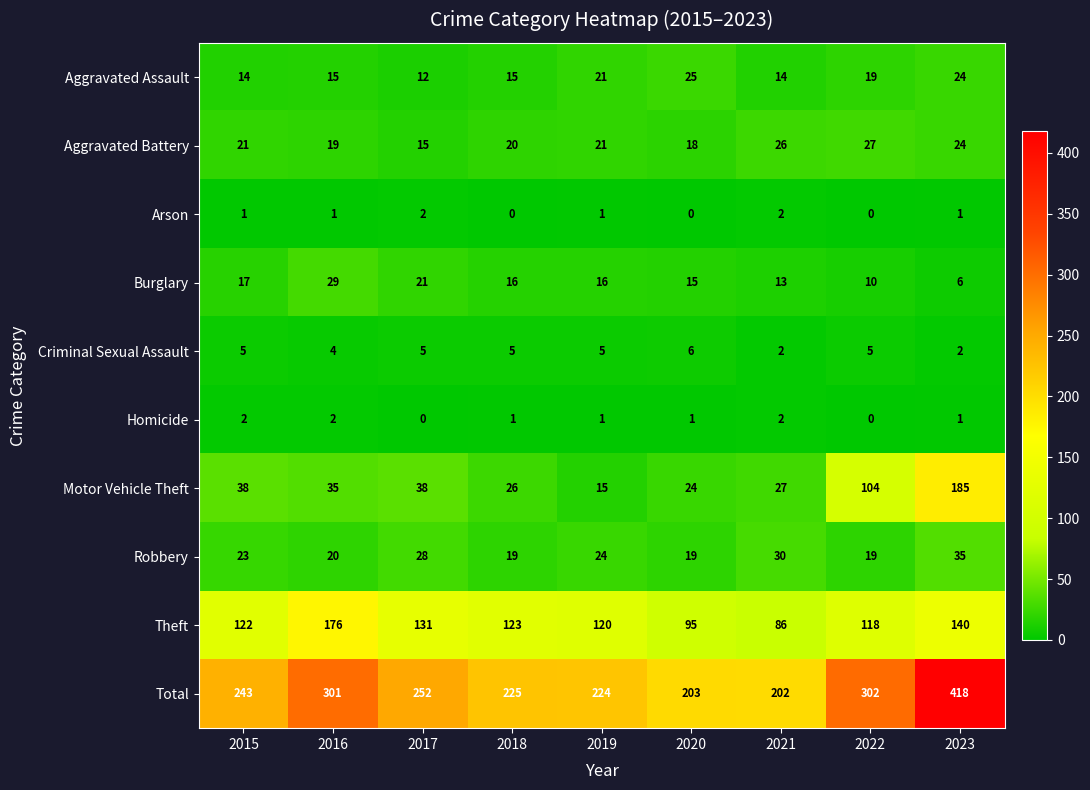

The Aggravated Battery series shows 24 at 2023. True or false?

True